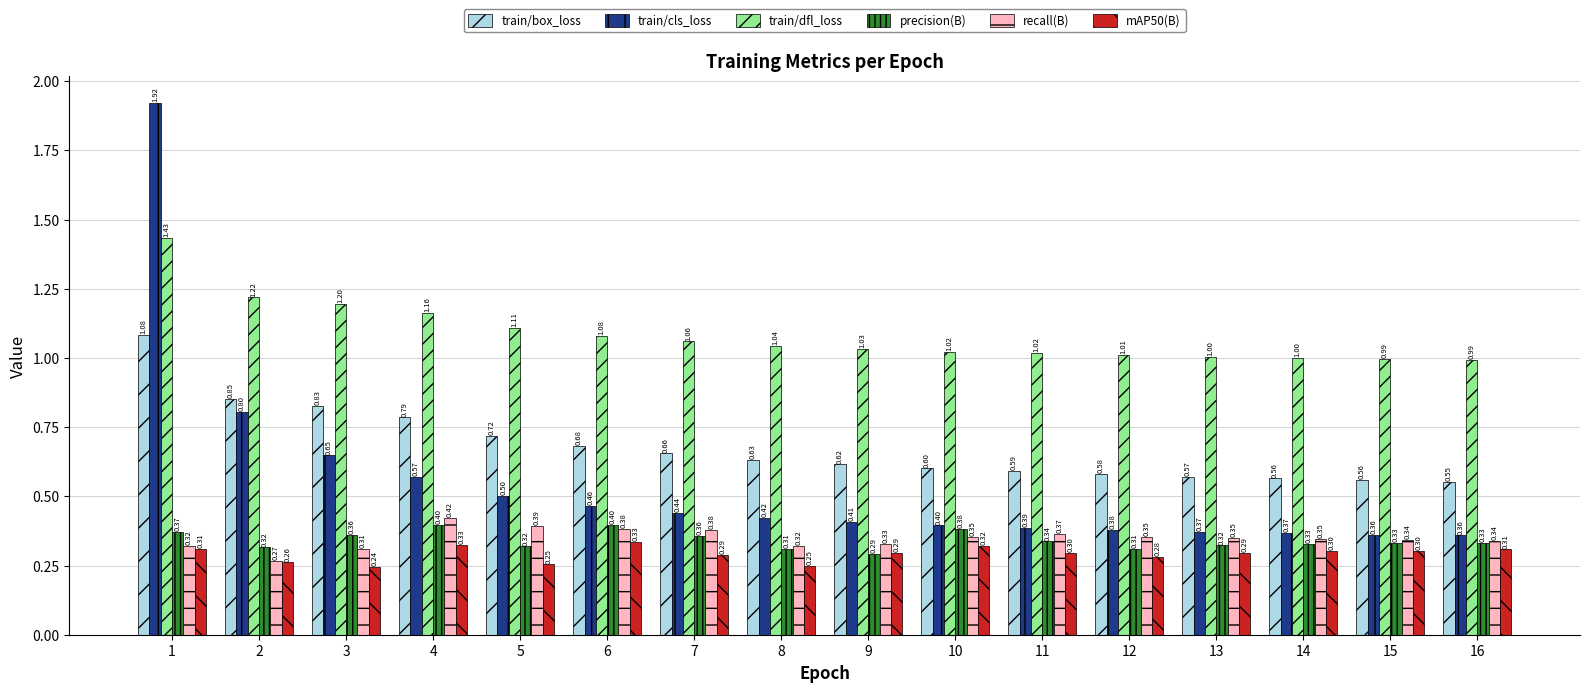

What are all the series names shown in the legend?

train/box_loss, train/cls_loss, train/dfl_loss, precision(B), recall(B), mAP50(B)